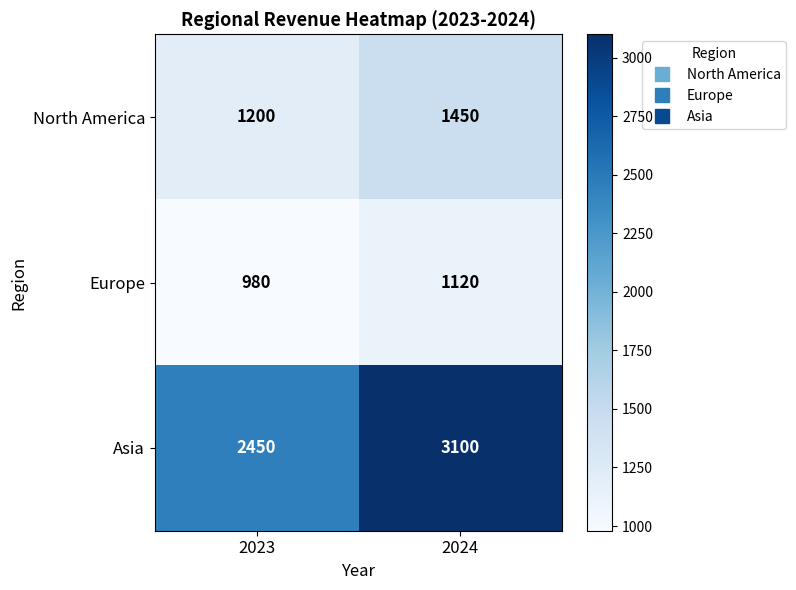

What is the sum of the Europe values at 2023 and 2024?

2100